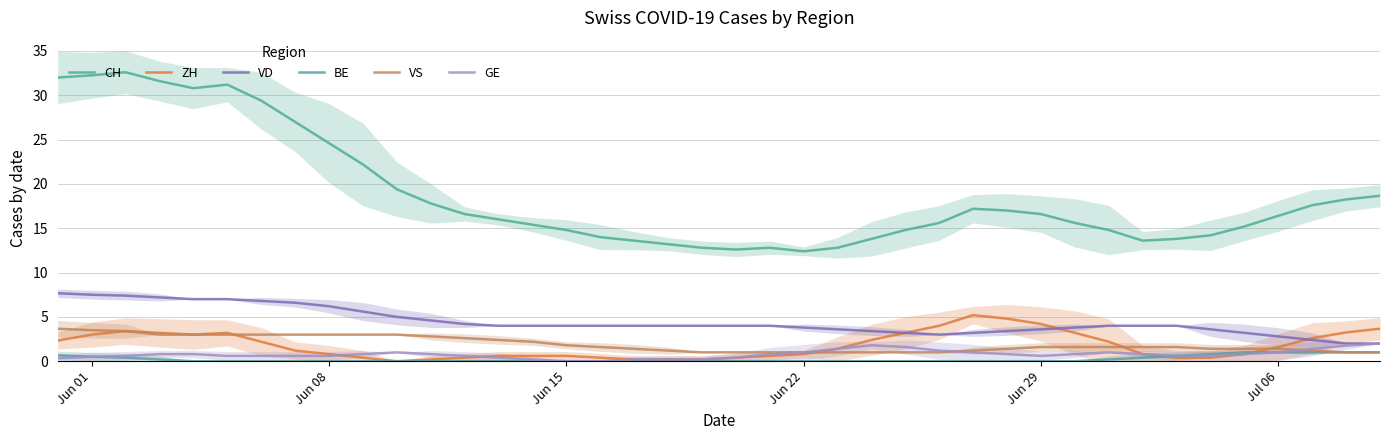

What is the difference between the maximum and minimum values in the VD series?

5.7